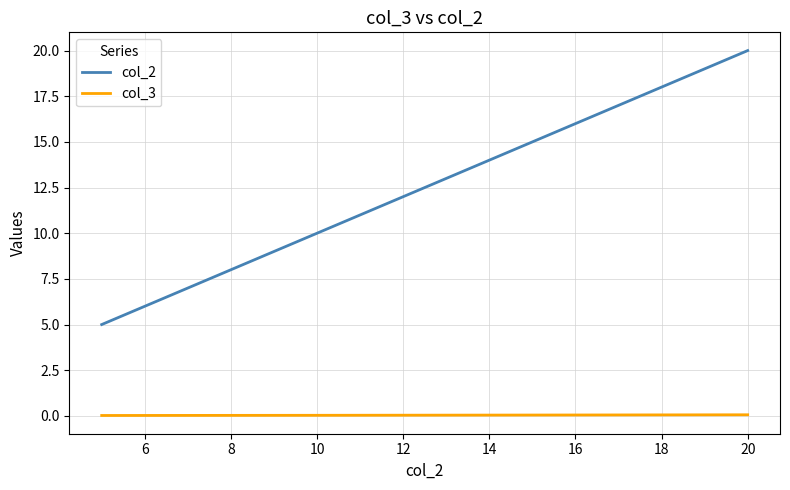

How many distinct data groups are displayed?

2